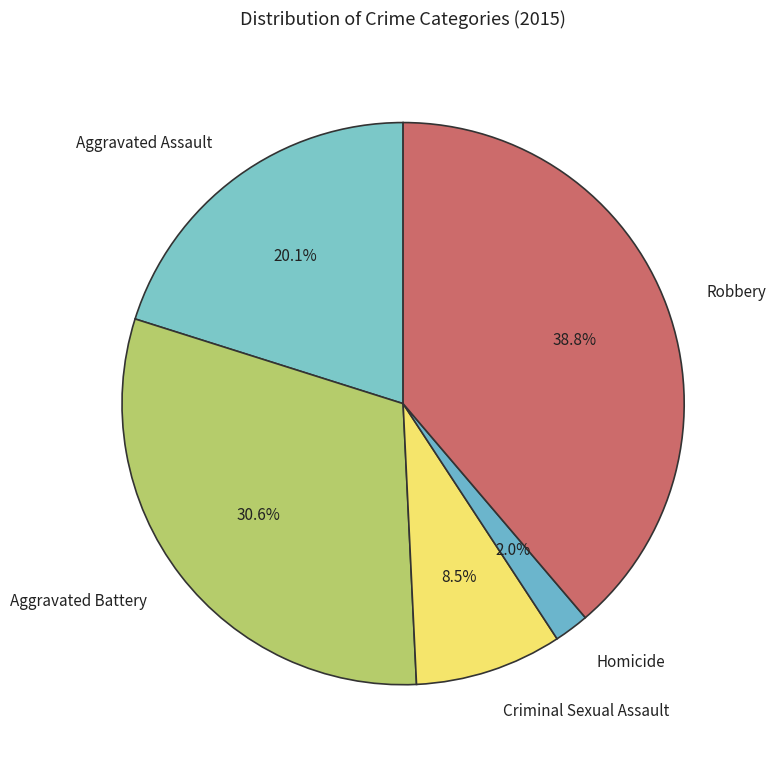

To the nearest percent, what is the average slice percentage?

20%